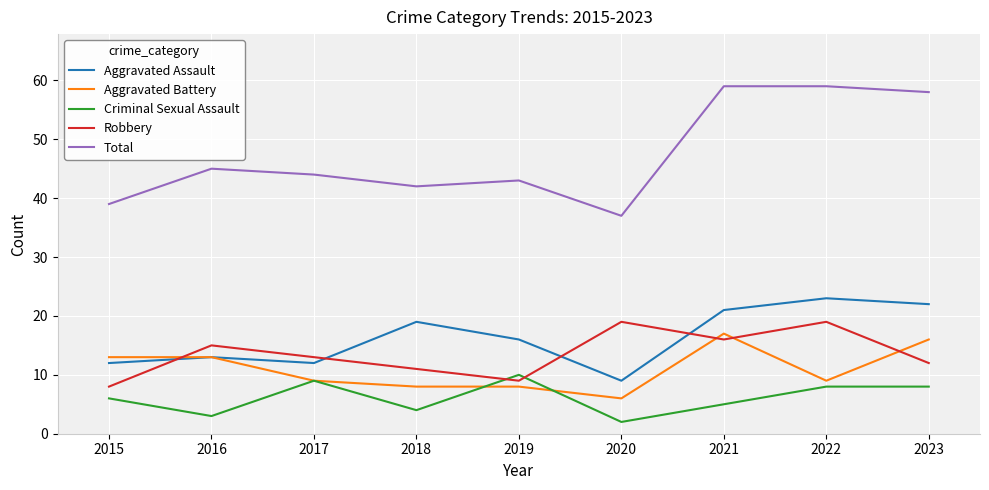

Reading right to left, list all the values displayed in this chart.

Aggravated Assault: 2023=22	2022=23	2021=21	2020=9	2019=16	2018=19	2017=12	2016=13	2015=12
Aggravated Battery: 2023=16	2022=9	2021=17	2020=6	2019=8	2018=8	2017=9	2016=13	2015=13
Criminal Sexual Assault: 2023=8	2022=8	2021=5	2020=2	2019=10	2018=4	2017=9	2016=3	2015=6
Robbery: 2023=12	2022=19	2021=16	2020=19	2019=9	2018=11	2017=13	2016=15	2015=8
Total: 2023=58	2022=59	2021=59	2020=37	2019=43	2018=42	2017=44	2016=45	2015=39